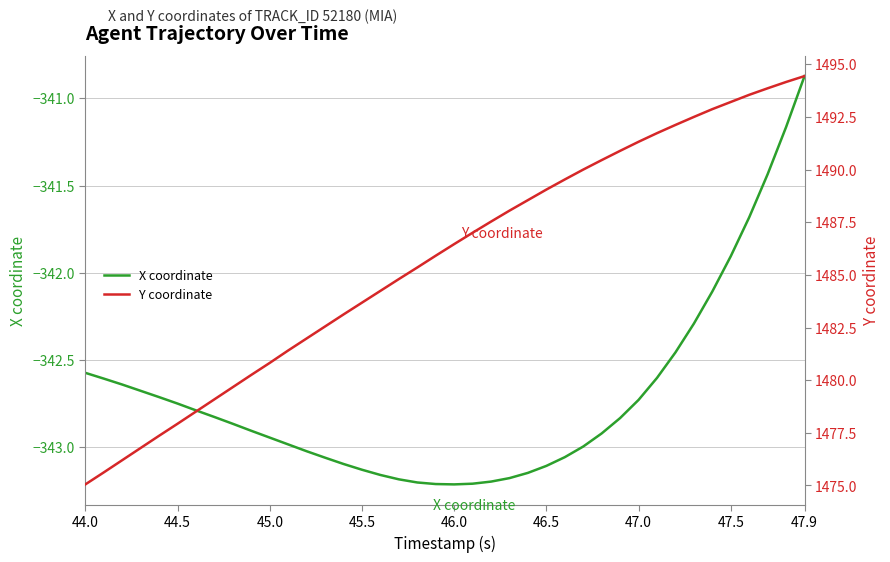

The value of X coordinate at 46.5 is -343.1. True or false?

True